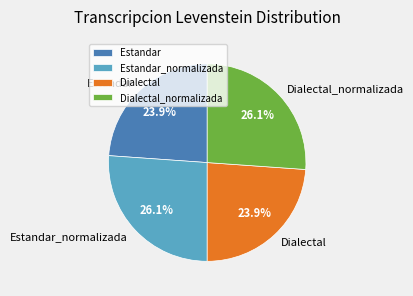

What portion of the pie excludes Estandar?

76.1%